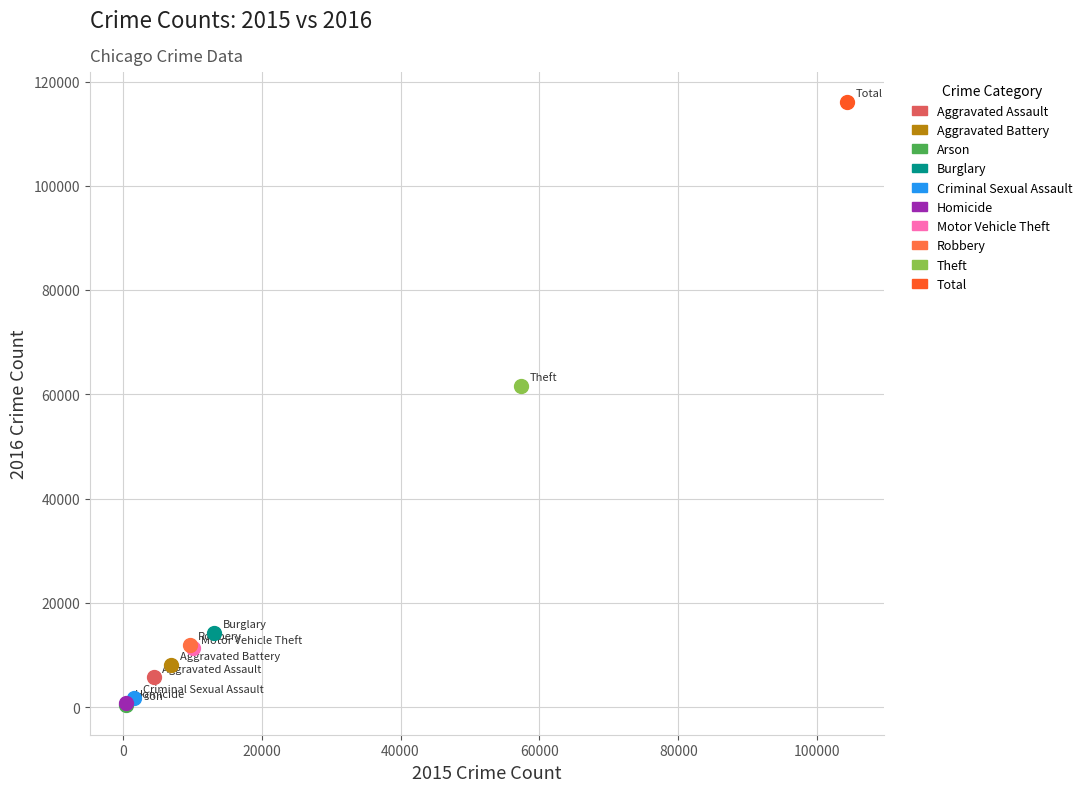

Which series contains the highest Y value?

Total